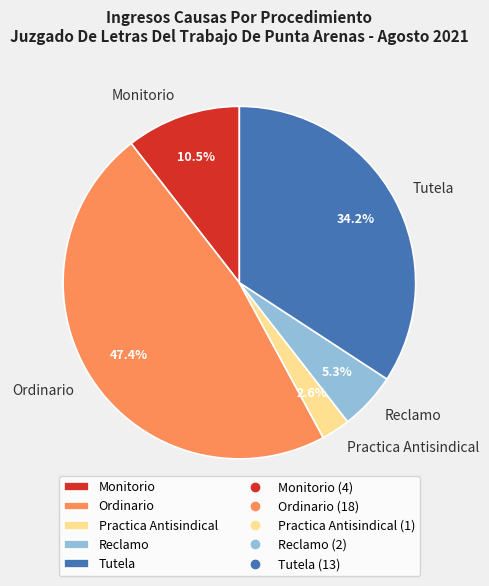

What percentage is the Ordinario slice, to the nearest percent?

47%